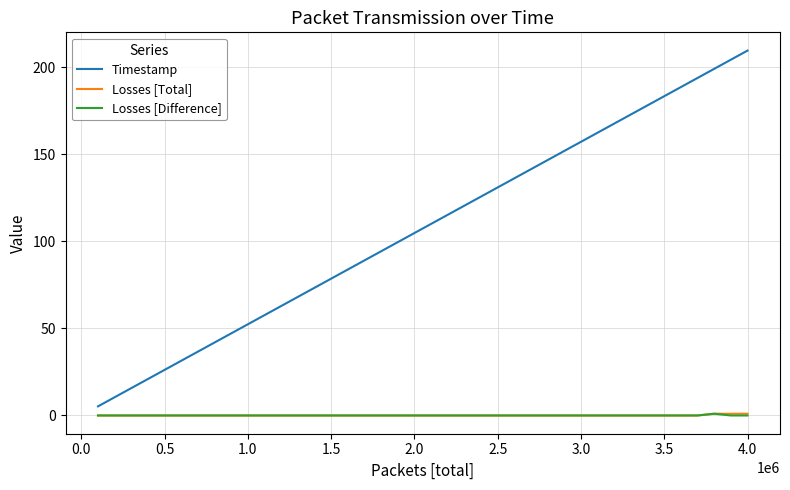

True or false: Losses [Total] and Timestamp cross at least once.

False